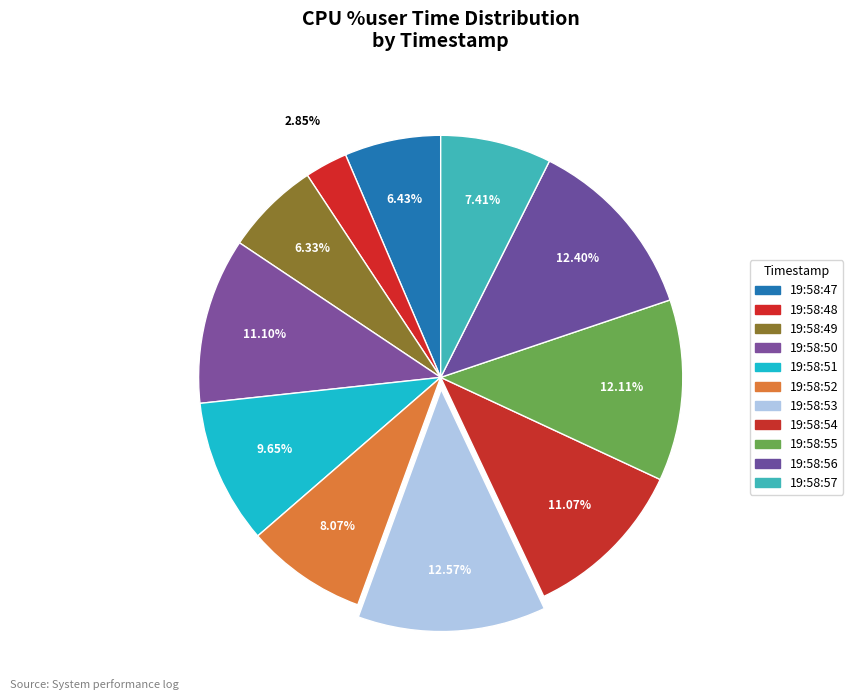

Rank the categories by value from highest to lowest.

19:58:53, 19:58:56, 19:58:55, 19:58:50, 19:58:54, 19:58:51, 19:58:52, 19:58:57, 19:58:47, 19:58:49, 19:58:48